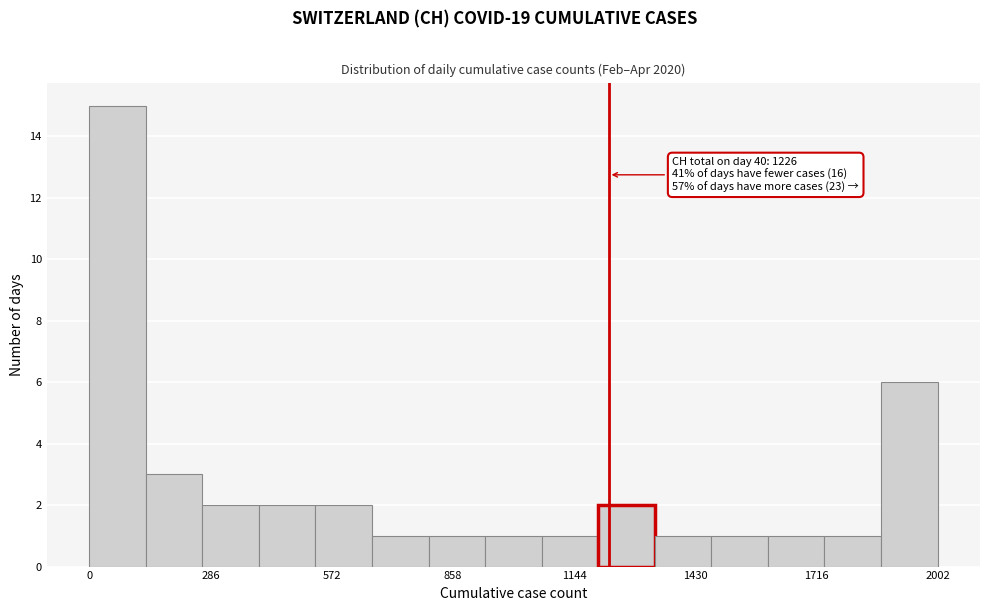

Read against the x-axis, roughly where is the centre of the tallest bar?

50